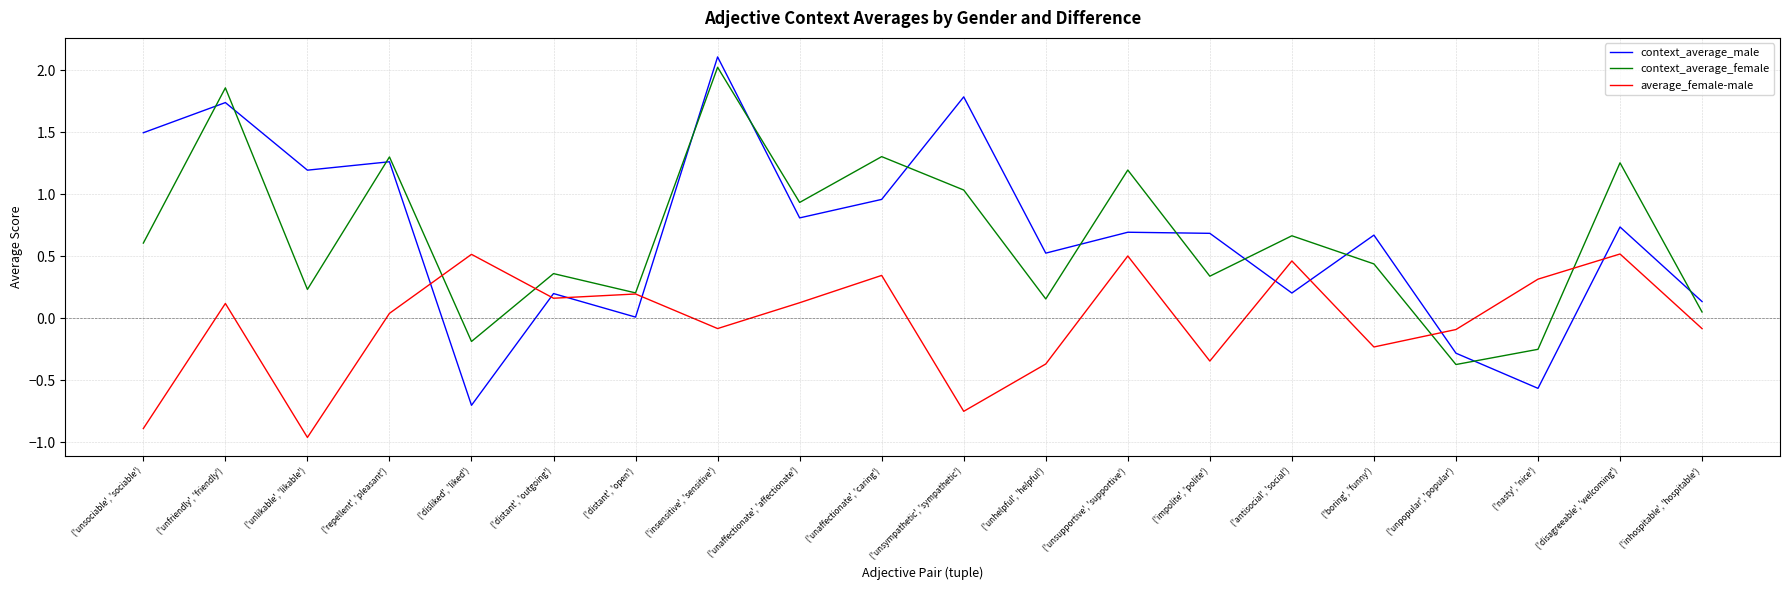

Is the value of context_average_female at ('unaffectionate', 'affectionate') greater than the value of average_female-male at ('nasty', 'nice')?

Yes